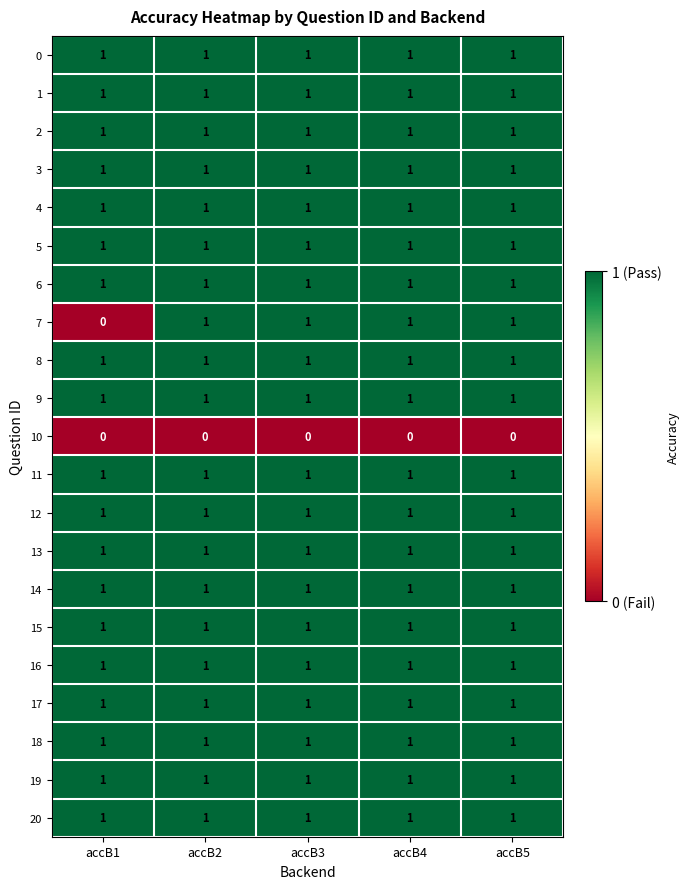

At how many categories does at least one series exceed 0?

5